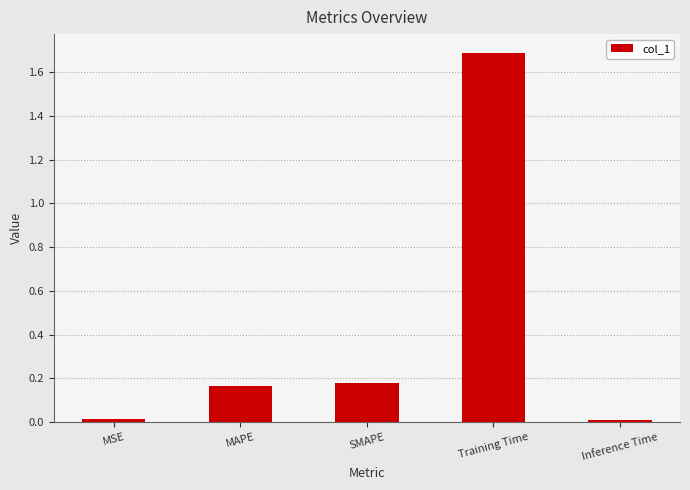

Between Inference Time and MAPE, which is larger?

MAPE